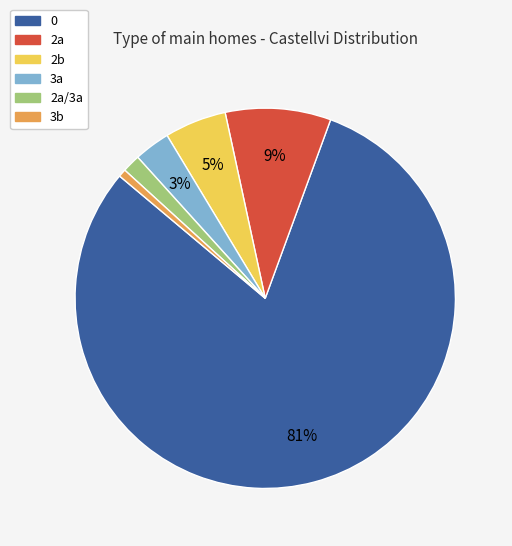

How many segments does this pie chart have?

6